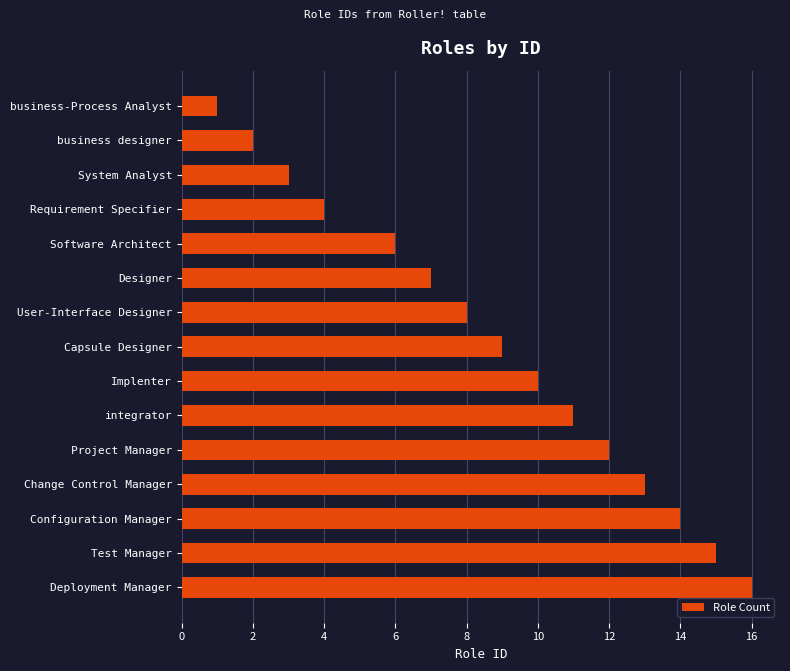

What is the difference between the maximum and minimum values?

15